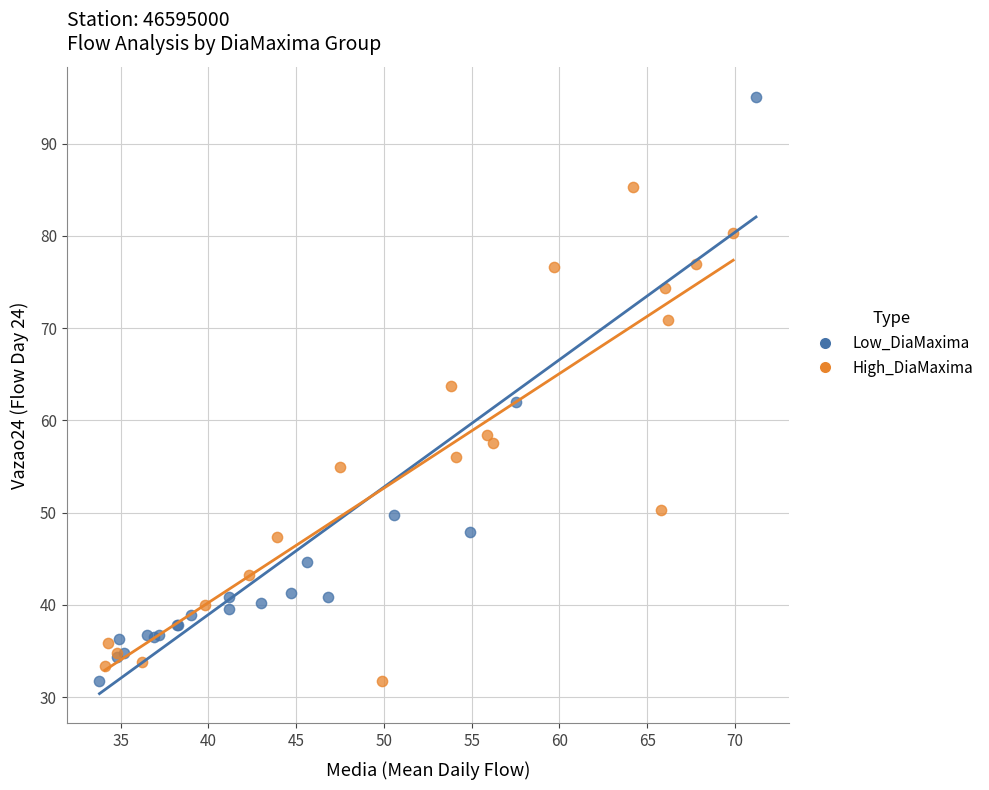

Which series reaches the maximum Y coordinate?

Low_DiaMaxima